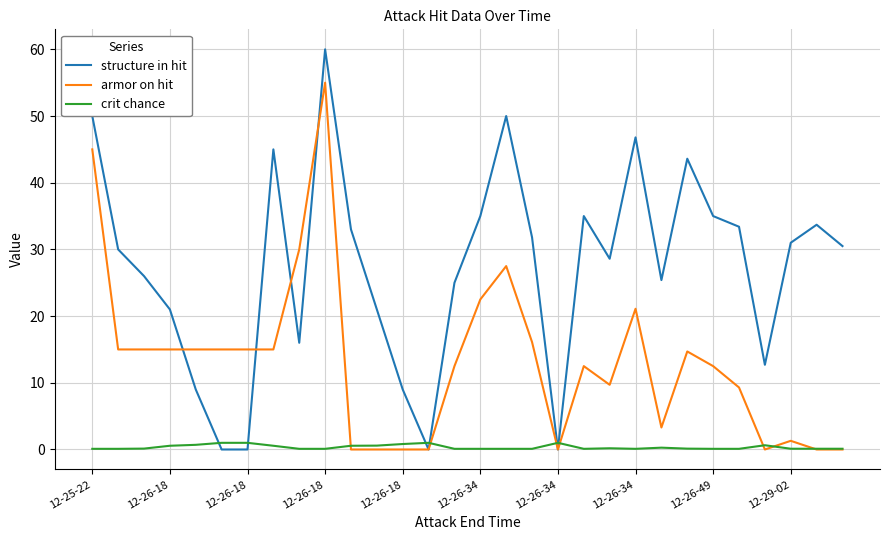

Which series has the largest total across all categories?

structure in hit